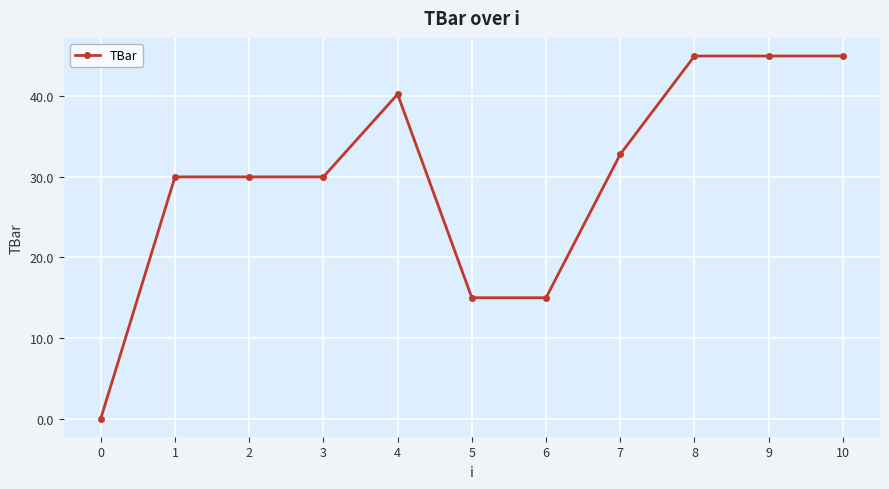

What is the difference between the values at 8 and 0?

45.0